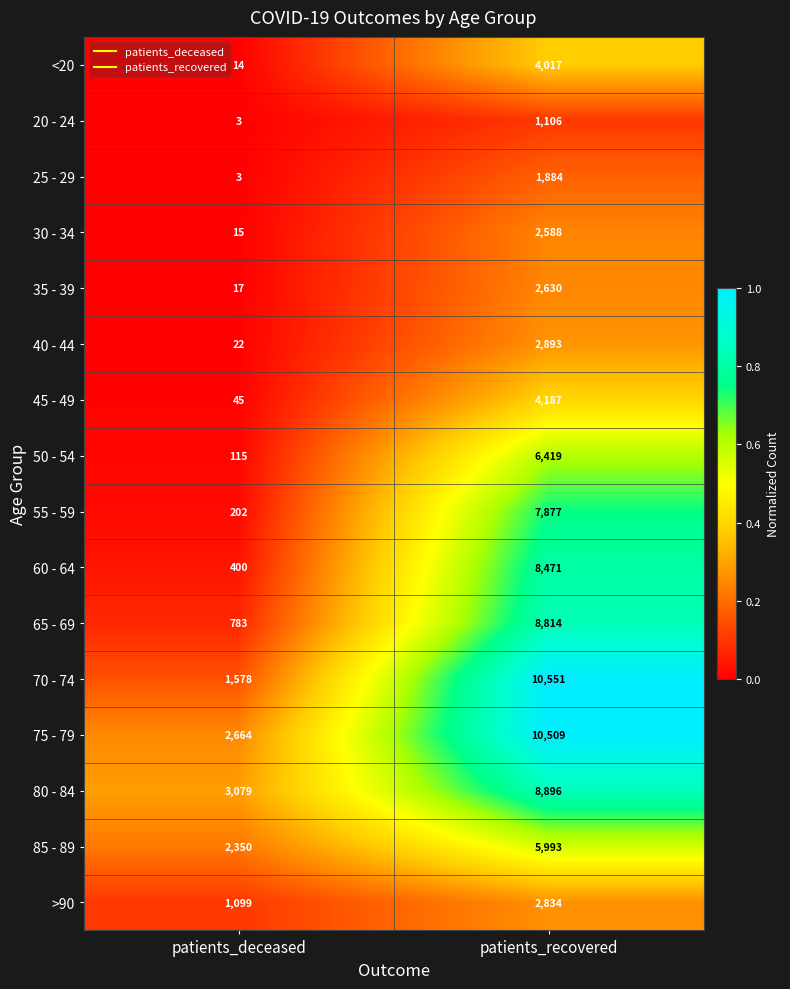

What is the approximate value of 80 - 84 at patients_deceased?

3079